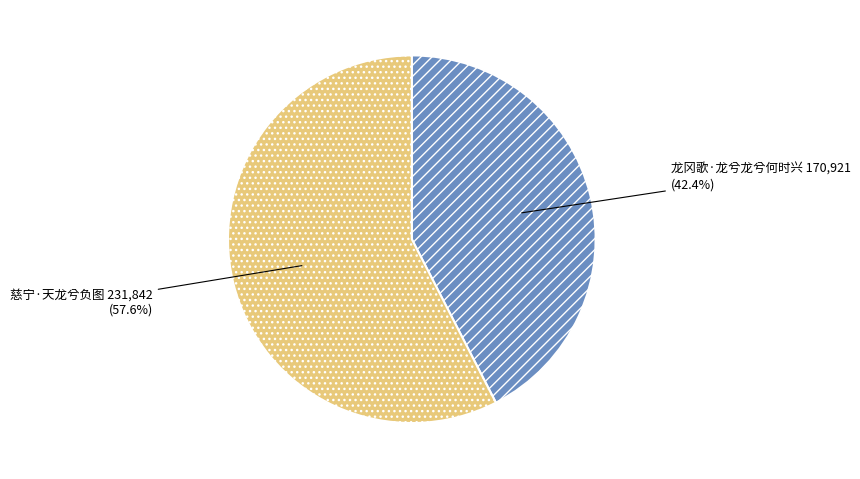

To the nearest percent, what is the difference between the 慈宁·天龙兮负图 and 龙冈歌·龙兮龙兮何时兴 slice percentages?

15%